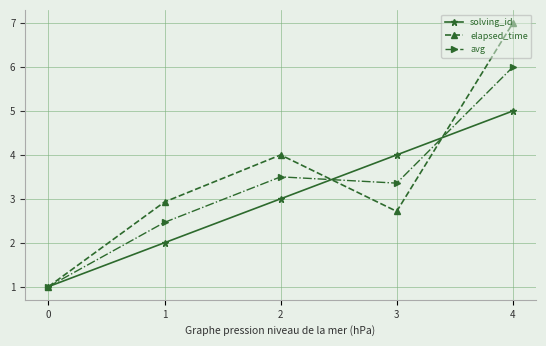

What are all the series names shown in the legend?

solving_id, elapsed_time, avg